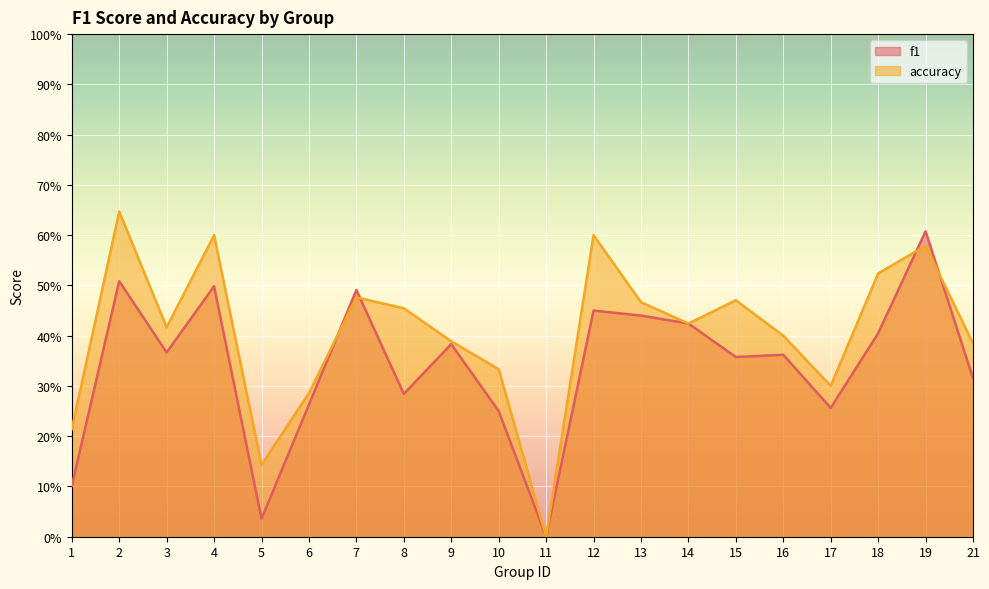

Which has a higher value, 5 or 3?

3